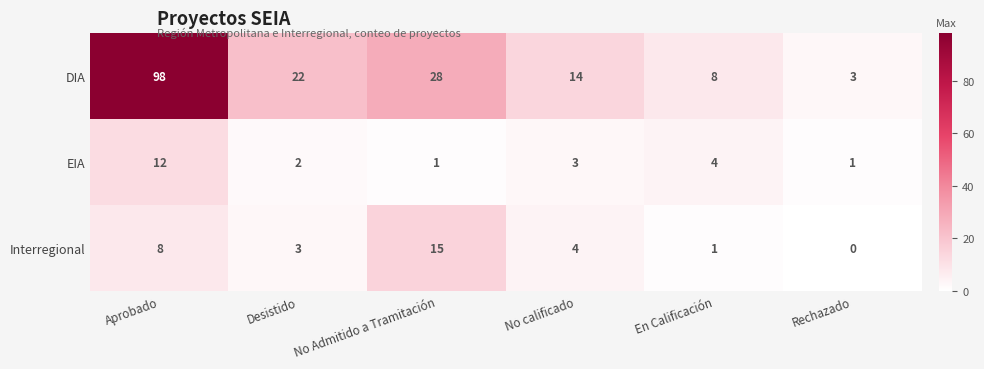

How many distinct data groups are displayed?

3